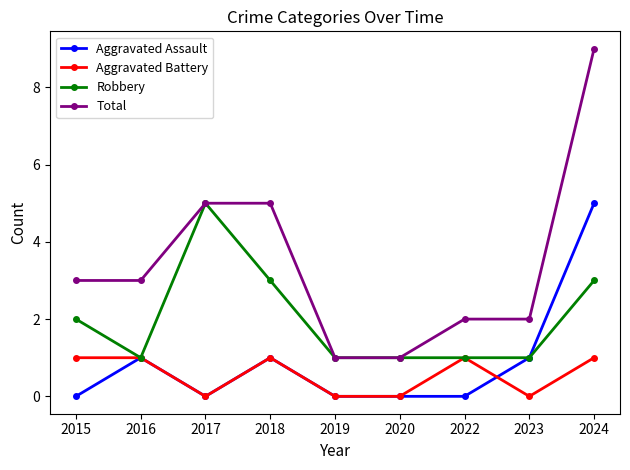

What is the difference between the maximum and minimum values in the Total series?

8